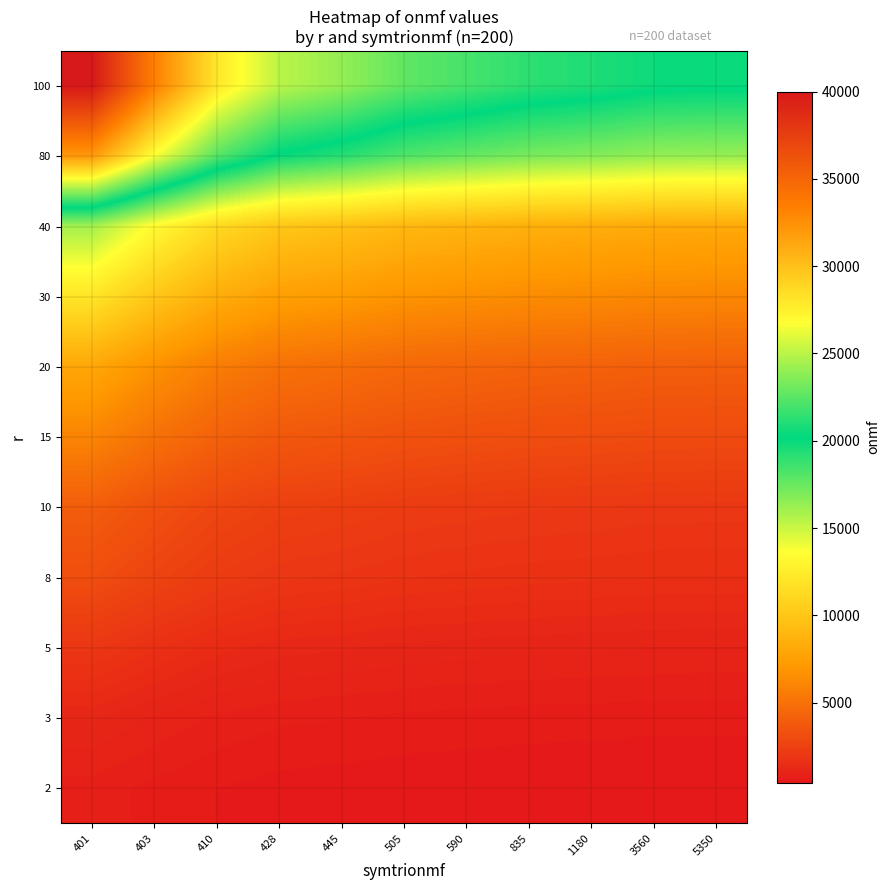

Reading right to left, list all the values displayed in this chart.

2: 5350=408.0	3560=410.0	1180=420.0	835=426.7	590=440.0	505=453.3	445=480.0	428=500.0	410=560.0	403=666.7	401=800.0
3: 5350=612.0	3560=615.0	1180=630.0	835=640.0	590=660.0	505=680.0	445=720.0	428=750.0	410=840.0	403=1000.0	401=1200.0
5: 5350=1020.0	3560=1025.0	1180=1050.0	835=1066.7	590=1100.0	505=1133.3	445=1200.0	428=1250.0	410=1400.0	403=1666.7	401=2000.0
8: 5350=1632.0	3560=1640.0	1180=1680.0	835=1706.7	590=1760.0	505=1813.3	445=1920.0	428=2000.0	410=2240.0	403=2666.7	401=3200.0
10: 5350=2040.0	3560=2050.0	1180=2100.0	835=2133.3	590=2200.0	505=2266.7	445=2400.0	428=2500.0	410=2800.0	403=3333.3	401=4000.0
15: 5350=3060.0	3560=3075.0	1180=3150.0	835=3200.0	590=3300.0	505=3400.0	445=3600.0	428=3750.0	410=4200.0	403=5000.0	401=6000.0
20: 5350=4080.0	3560=4100.0	1180=4200.0	835=4266.7	590=4400.0	505=4533.3	445=4800.0	428=5000.0	410=5600.0	403=6666.7	401=8000.0
30: 5350=6120.0	3560=6150.0	1180=6300.0	835=6400.0	590=6600.0	505=6800.0	445=7200.0	428=7500.0	410=8400.0	403=10000.0	401=12000.0
40: 5350=8160.0	3560=8200.0	1180=8400.0	835=8533.3	590=8800.0	505=9066.7	445=9600.0	428=10000.0	410=11200.0	403=13333.3	401=16000.0
80: 5350=16320.0	3560=16400.0	1180=16800.0	835=17066.7	590=17600.0	505=18133.3	445=19200.0	428=20000.0	410=22400.0	403=26666.7	401=32000.0
100: 5350=20400.0	3560=20500.0	1180=21000.0	835=21333.3	590=22000.0	505=22666.7	445=24000.0	428=25000.0	410=28000.0	403=33333.3	401=40000.0